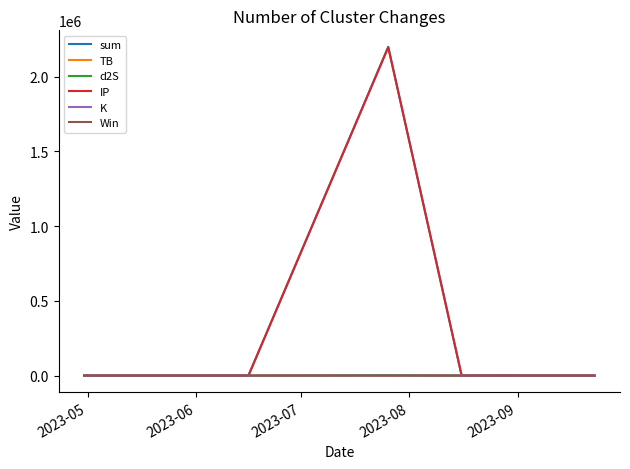

What is the maximum value shown in the chart?

2199527.4